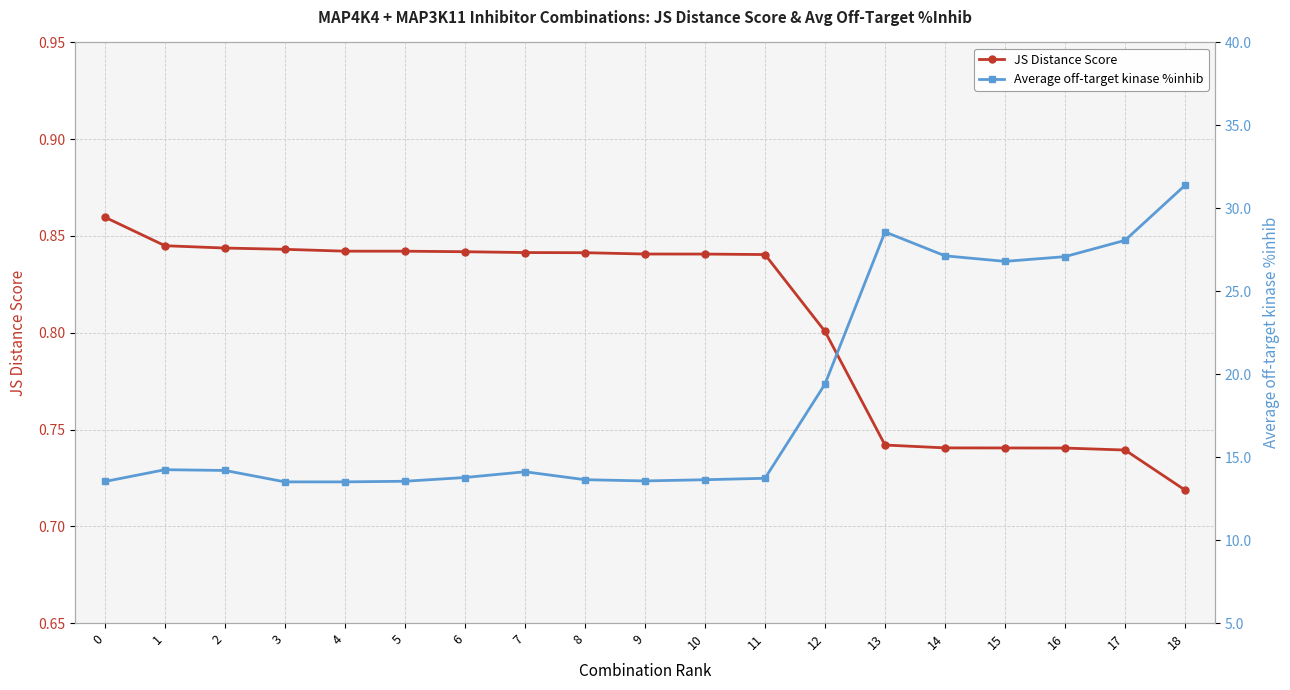

What is the total value across all series at 3?

14.4